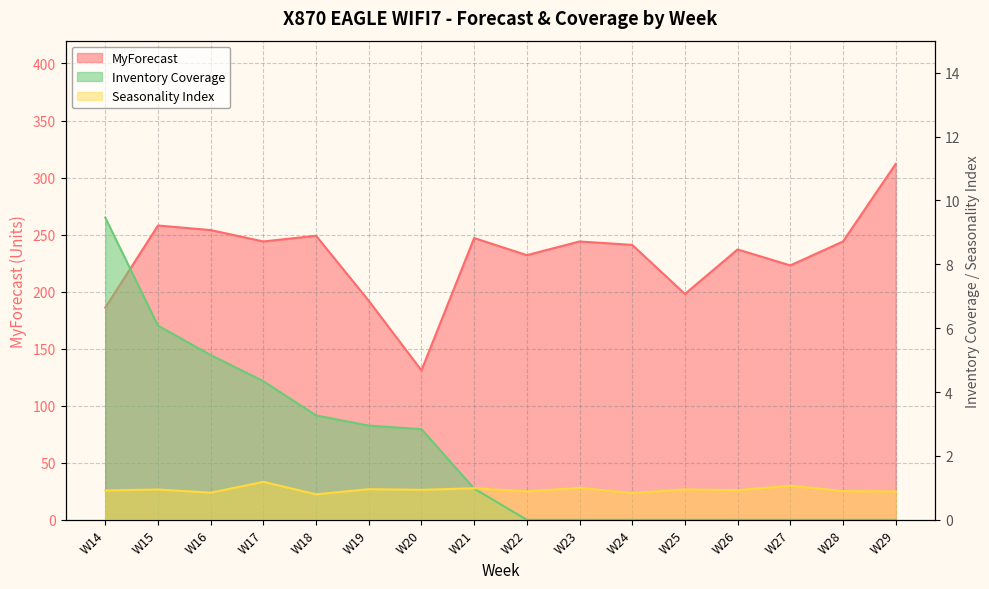

Reading left to right, transcribe all the data shown in this chart.

MyForecast: 186.0	258.0	254.0	244.0	249.0	192.0	131.0	247.0	232.0	244.0	241.0	198.0	237.0	223.0	244.0	312.0
Seasonality Index: 0.9	0.9	0.8	1.2	0.8	1.0	0.9	1.0	0.9	1.0	0.8	0.9	0.9	1.1	0.9	0.9
Inventory Coverage: 9.5	6.1	5.2	4.3	3.3	3.0	2.8	1.0	0.0	0.0	0.0	0.0	0.0	0.0	0.0	0.0